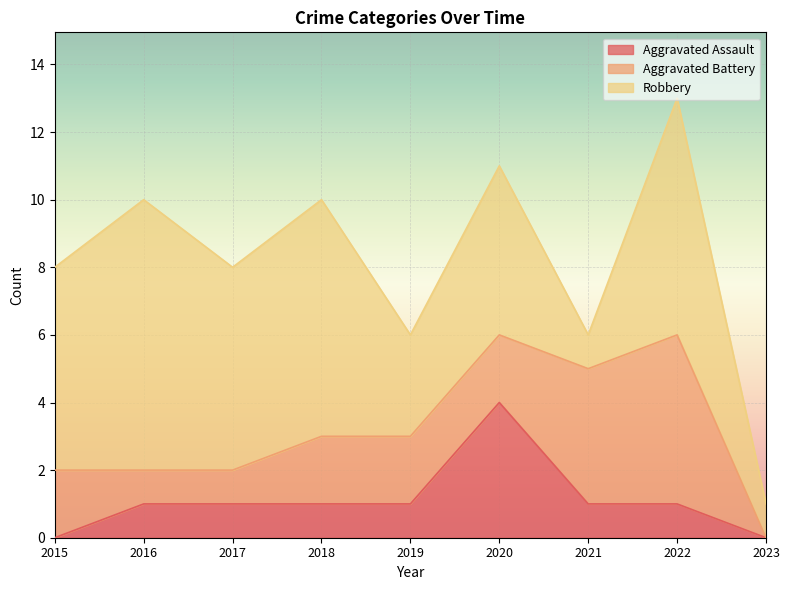

Reading left to right, list all the values displayed in this chart.

Aggravated Assault: 2015=0	2016=1	2017=1	2018=1	2019=1	2020=4	2021=1	2022=1	2023=0
Aggravated Battery: 2015=2	2016=1	2017=1	2018=2	2019=2	2020=2	2021=4	2022=5	2023=0
Robbery: 2015=6	2016=8	2017=6	2018=7	2019=3	2020=5	2021=1	2022=7	2023=1